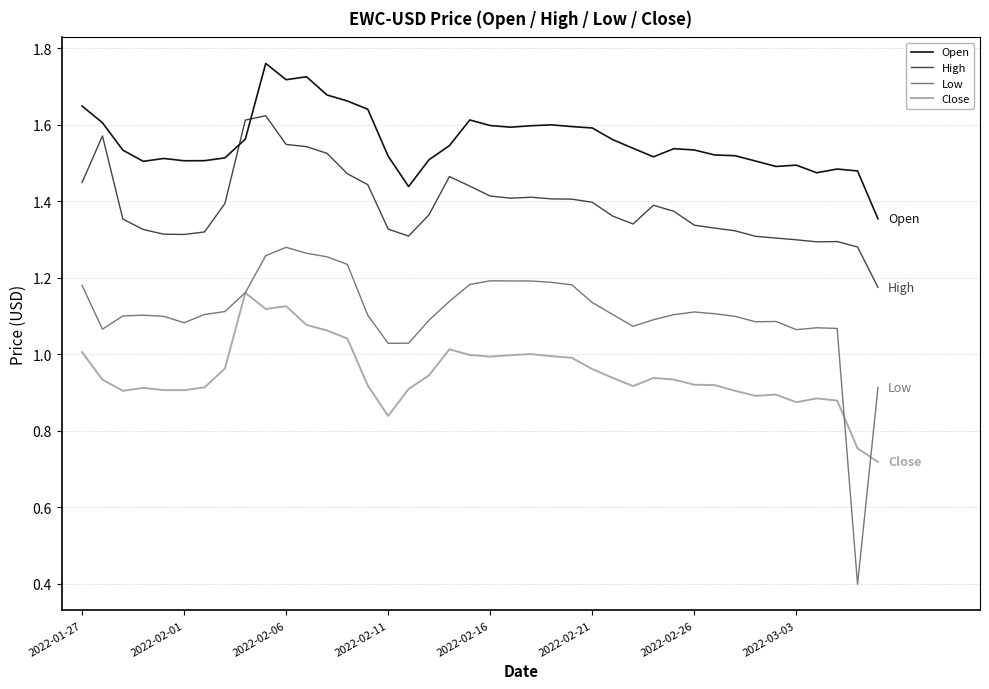

How many lines are shown in the chart?

4